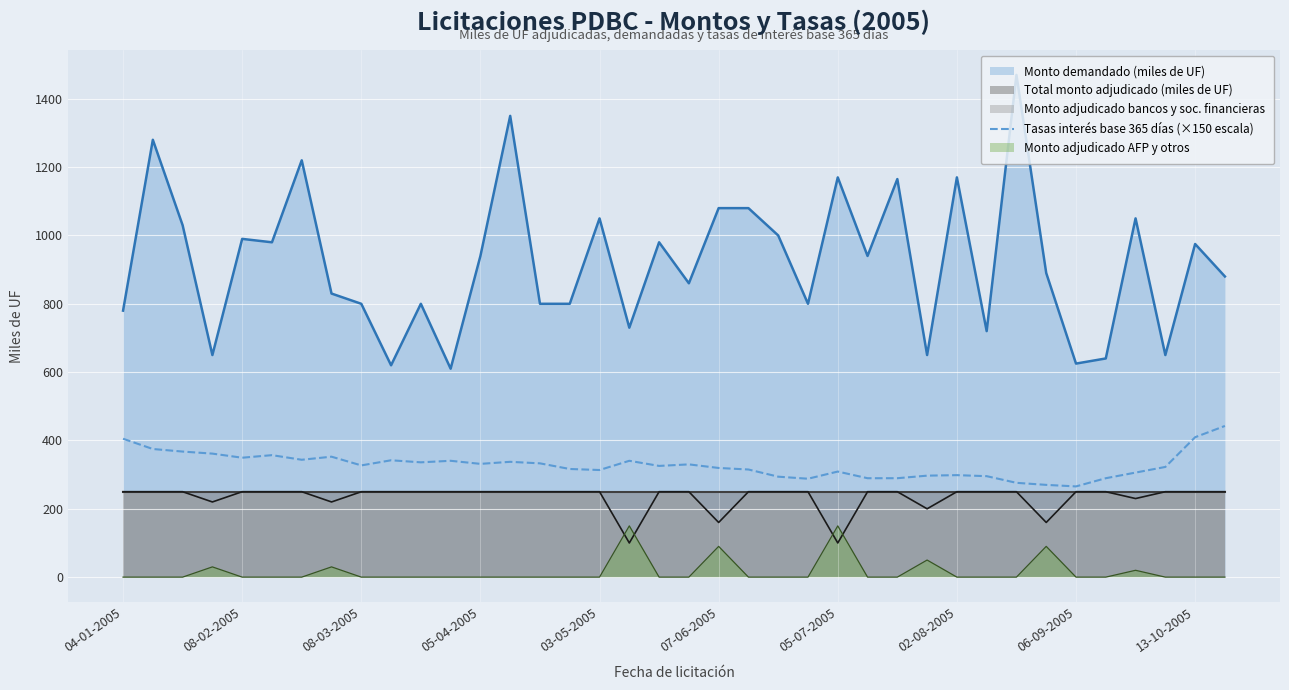

The value of Monto adjudicado bancos y soc. financieras at 02-08-2005 is 394.9. True or false?

False